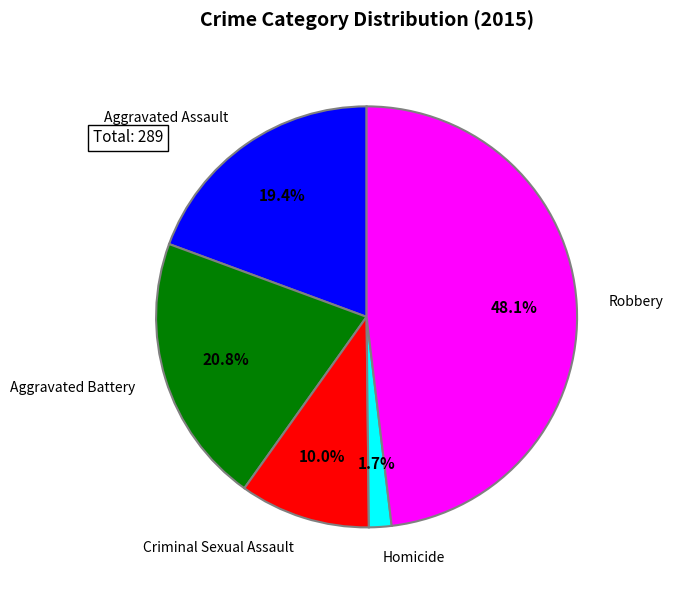

To the nearest percent, what is the difference between the largest and smallest slice percentages?

46%